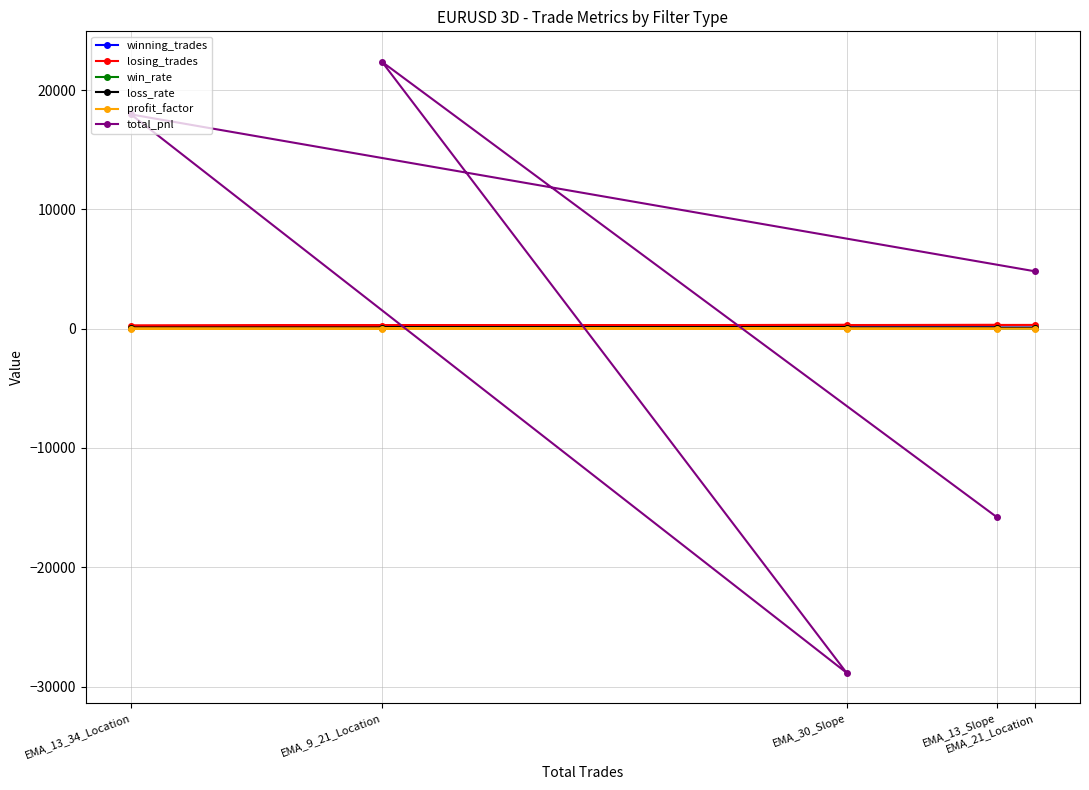

What are all the series names shown in the legend?

winning_trades, losing_trades, win_rate, loss_rate, profit_factor, total_pnl